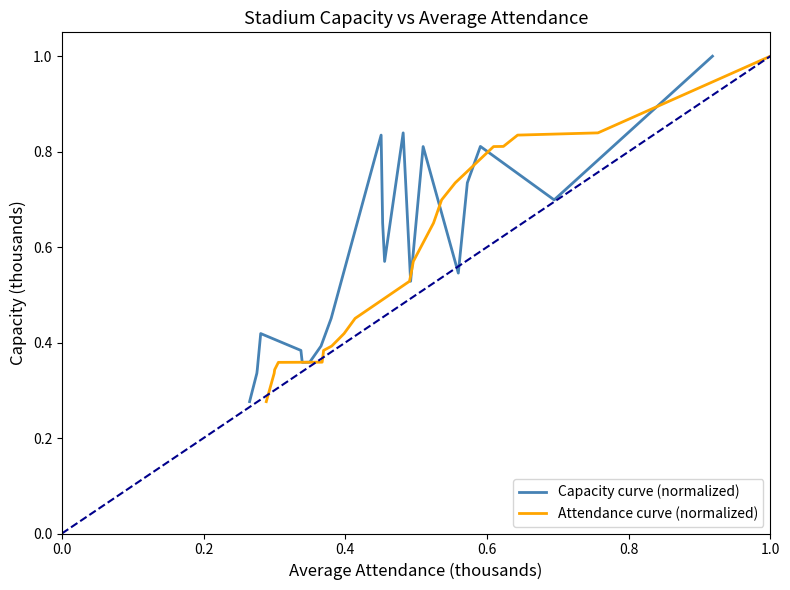

What is the value of the Capacity curve (normalized) point at the 1st from the left?

0.3